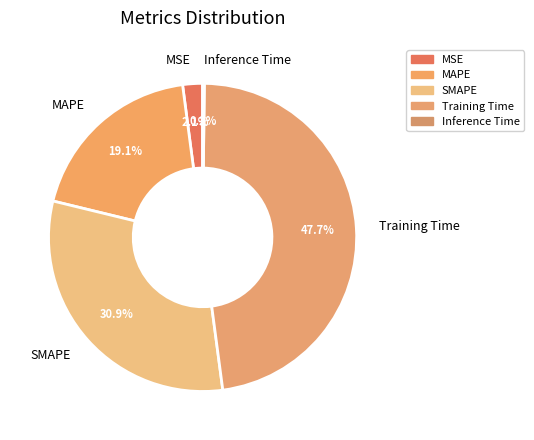

Combined, do Training Time and SMAPE account for over 50%?

Yes